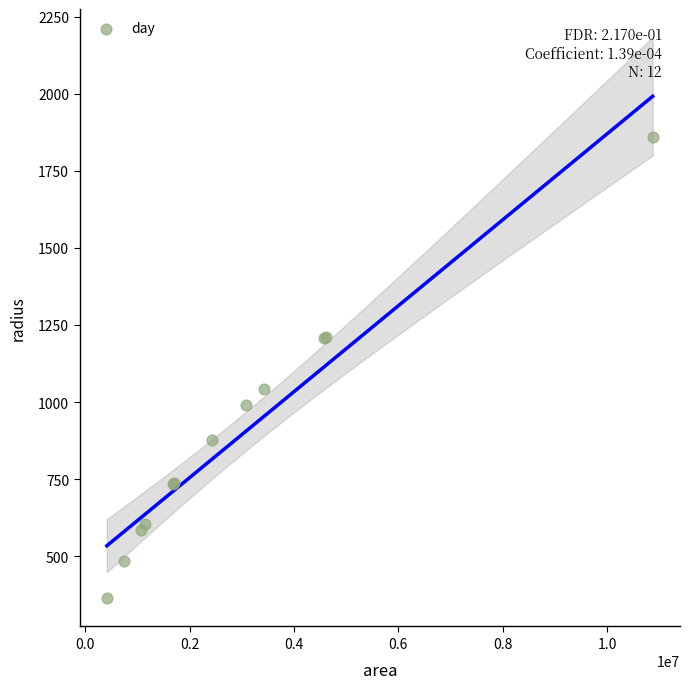

What Y value in the scatter plot is closest to 1111?

1043.0